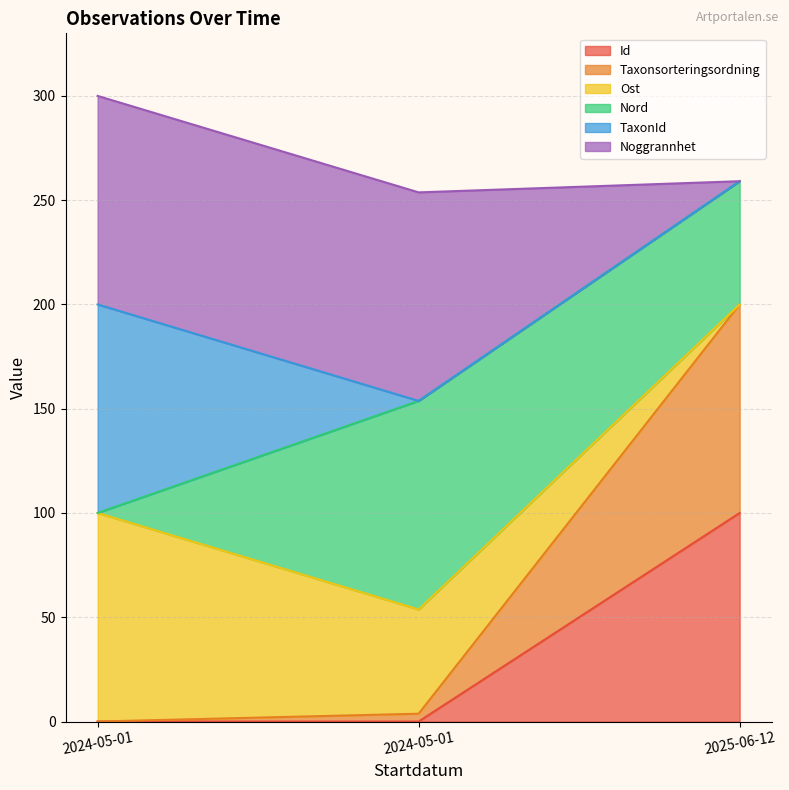

Count the number of categories in the chart.

3